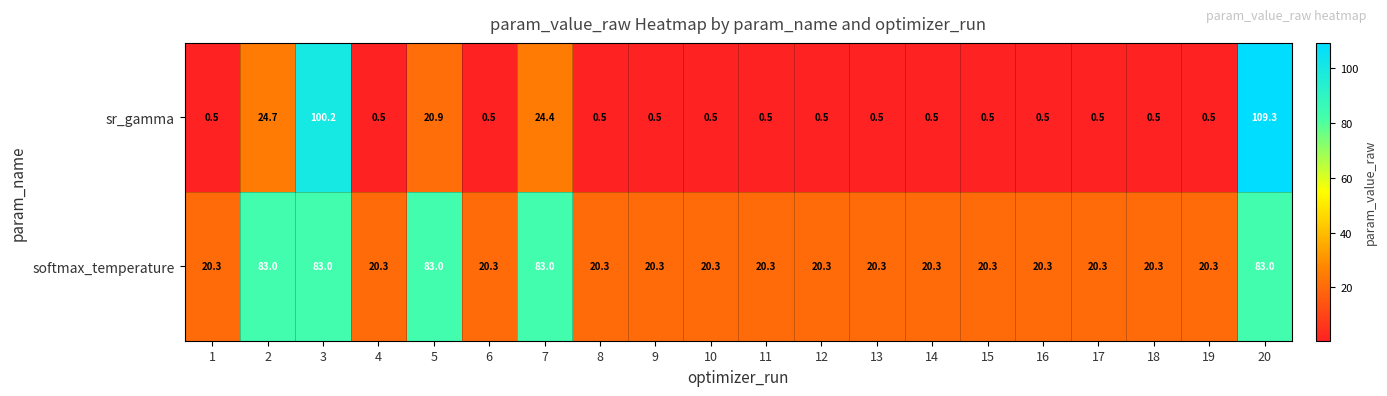

Which category has the highest value in the sr_gamma series?

20